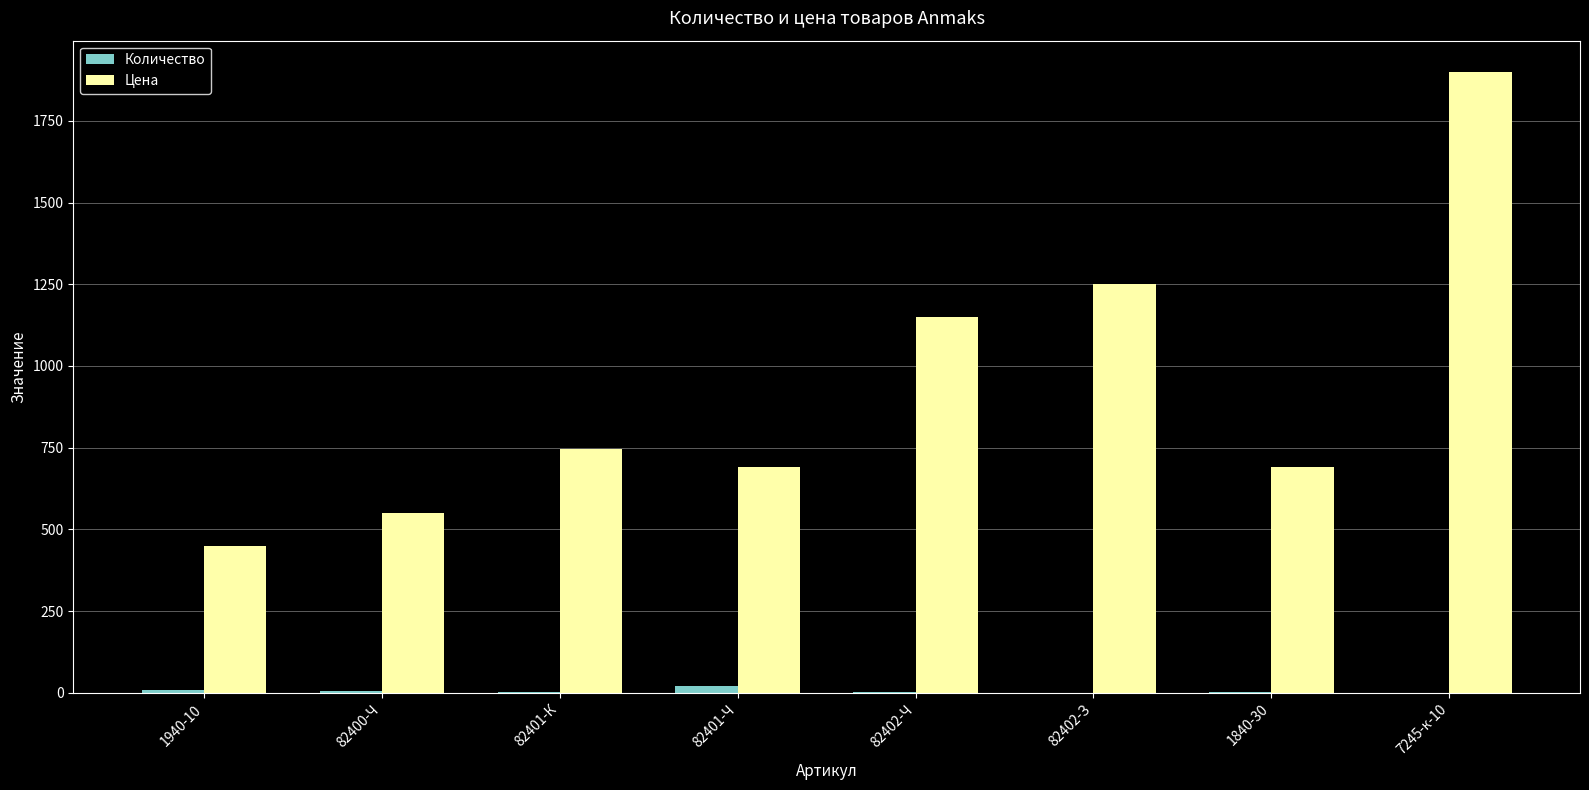

Which series has the widest spread of values?

Цена